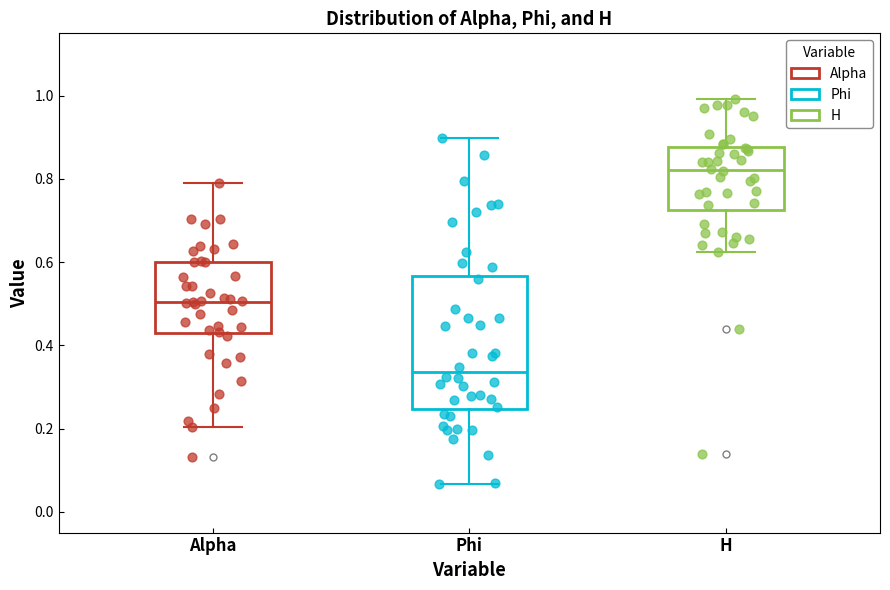

Reading left to right, read every box against the y-axis: the position of its median line, the range the box covers, and the ends of its whiskers. The values are not printed on the chart, so give them approximately, as read against the axis.

Alpha: median 0.50, box 0.42 to 0.60, whiskers 0.20 to 0.80
Phi: median 0.34, box 0.24 to 0.56, whiskers 0.06 to 0.90
H: median 0.82, box 0.72 to 0.88, whiskers 0.62 to 1.00